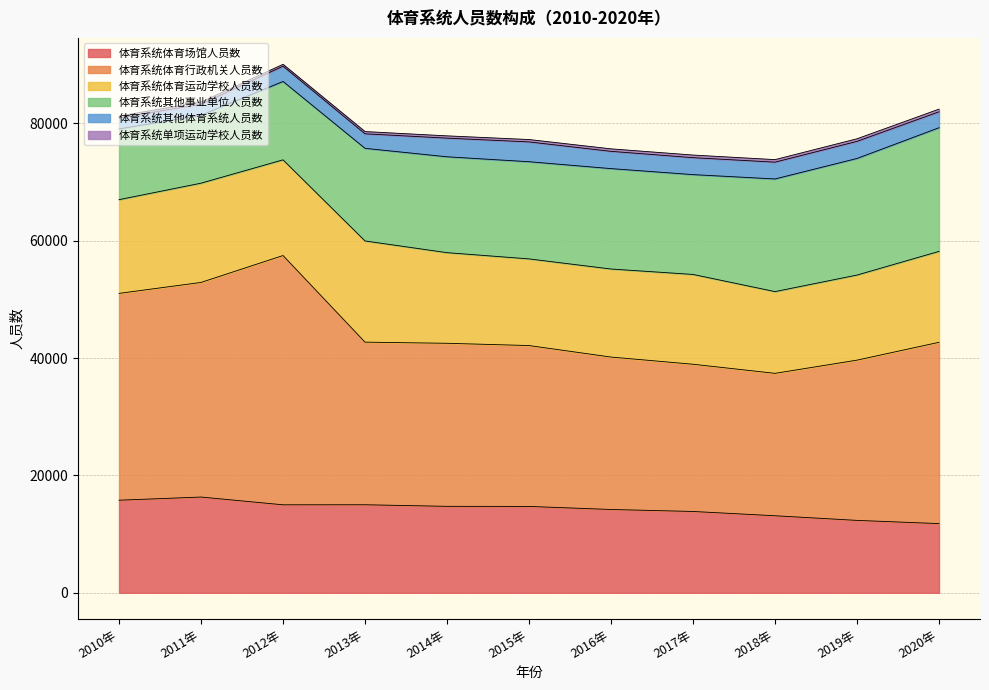

True or false: 体育系统其他体育系统人员数 has more than 1 interior local peaks.

True